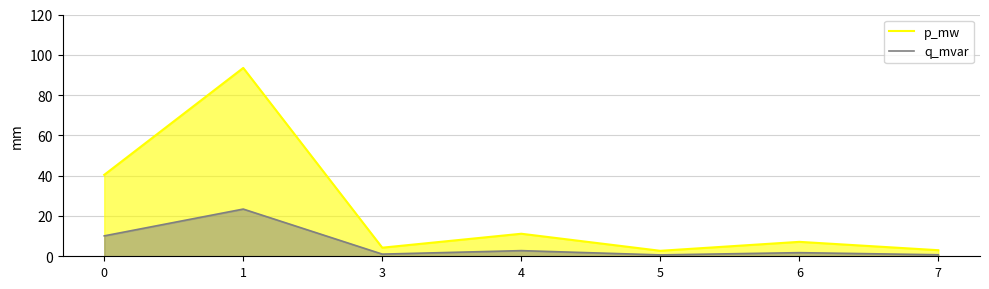

What is the value of the q_mvar point at the 1st from the left?

10.1